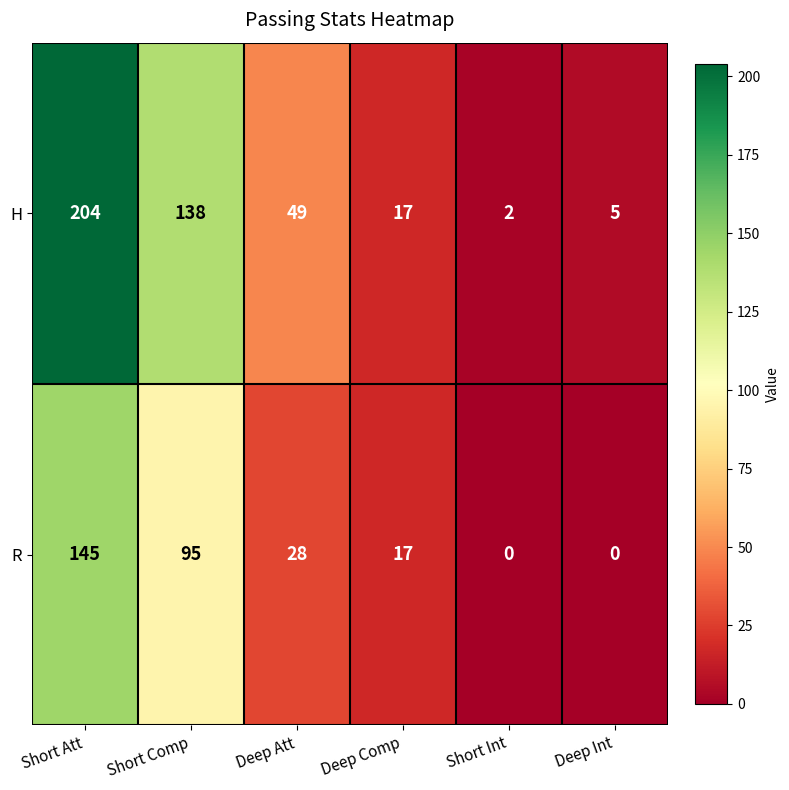

Reading left to right, extract all data points from this chart.

H: 204	138	49	17	2	5
R: 145	95	28	17	0	0